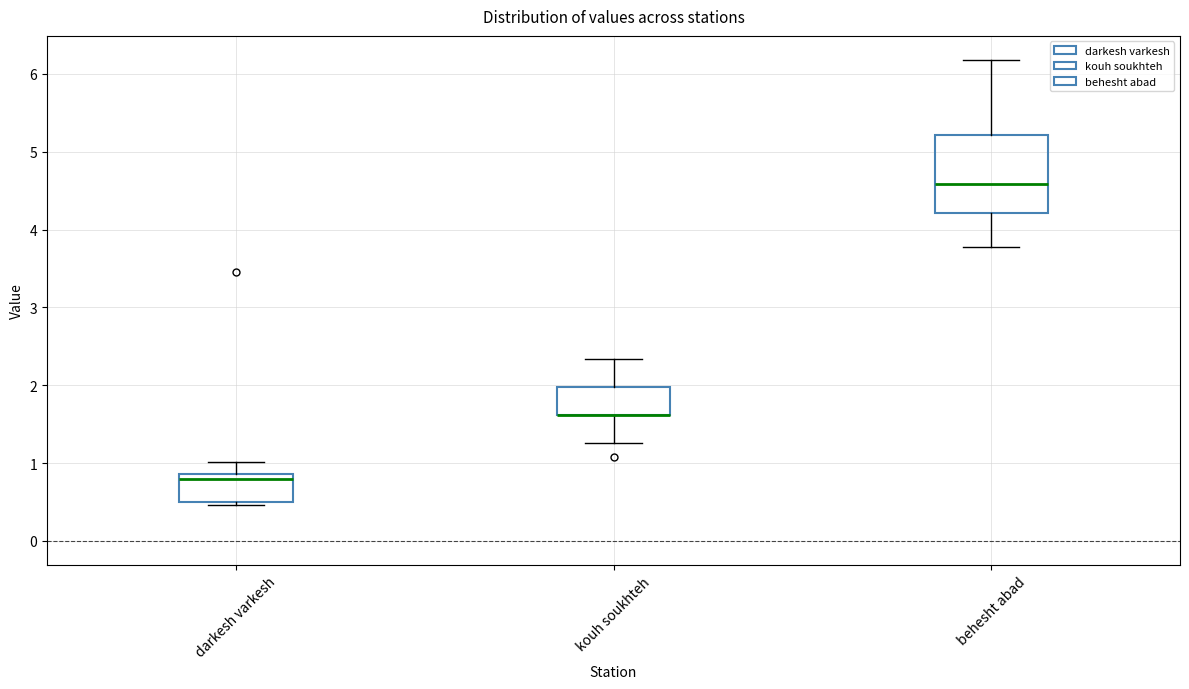

Reading left to right, transcribe this box plot: for each box, give where its median line is, the range the box spans, and where its two whiskers end, as read against the y-axis. The values are not printed on the chart, so give them approximately, as read against the axis.

darkesh varkesh: median 0.8, box 0.5 to 0.9, whiskers 0.5 (just below the box's lower edge) to 1.0
kouh soukhteh: median 1.6 (drawn on the box's lower edge), box 1.6 to 2.0, whiskers 1.3 to 2.3
behesht abad: median 4.6, box 4.2 to 5.2, whiskers 3.8 to 6.2